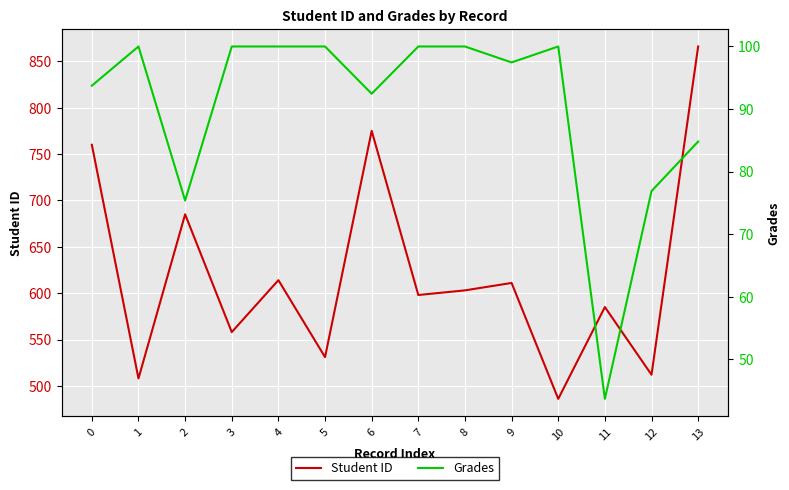

Count the number of categories in the chart.

14